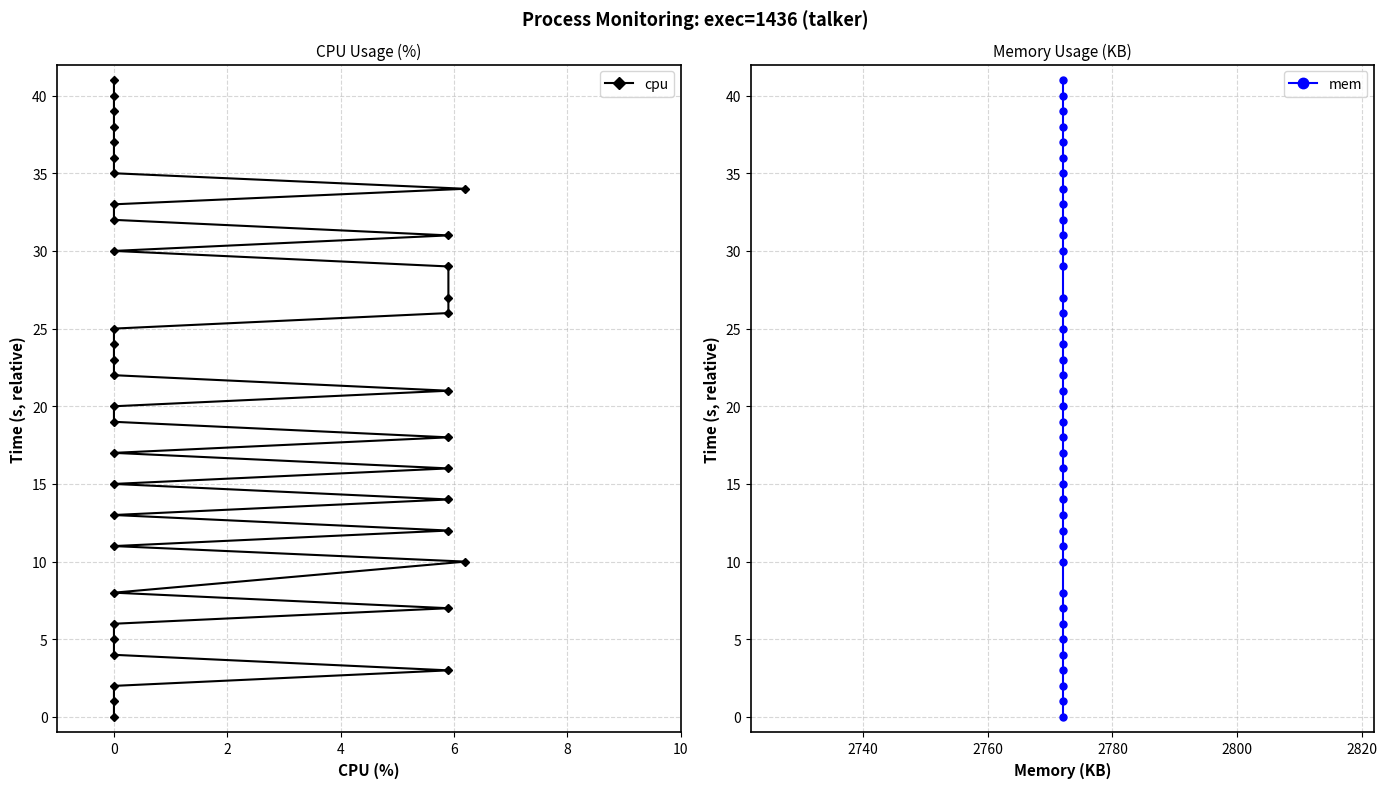

True or false: cpu has a value of 33 at 0.

False